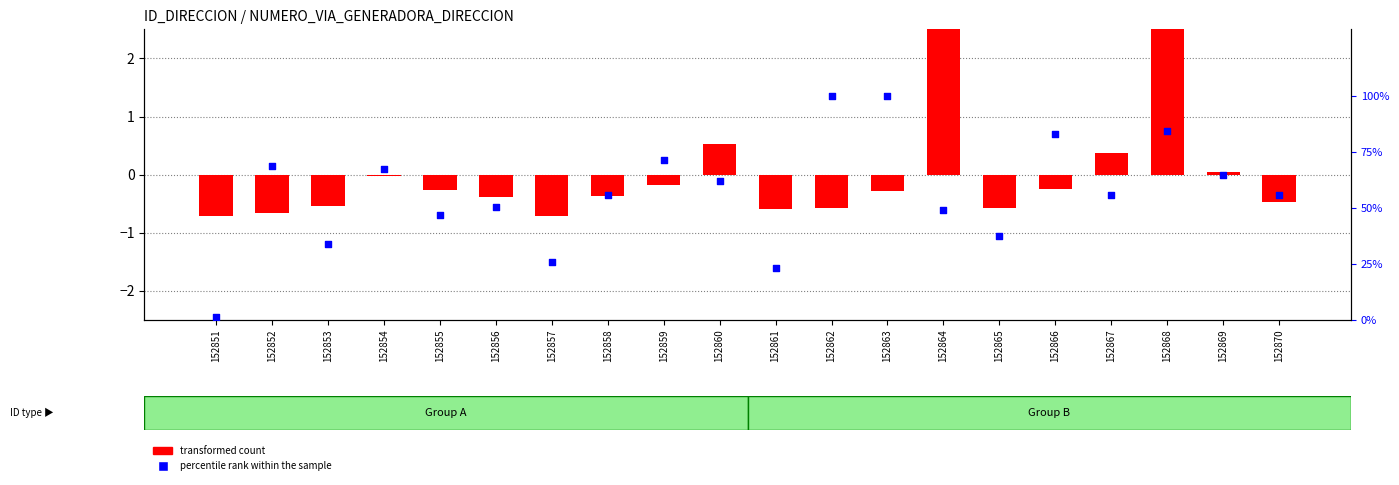

Which series has the largest total across all categories?

percentile rank within the sample